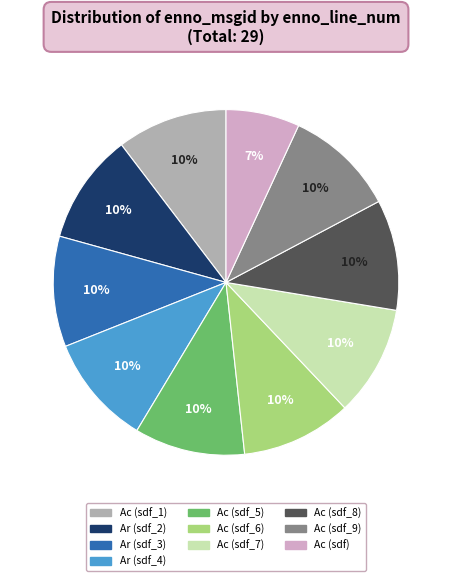

True or false: Ar (sdf_4) accounts for 5% of the total.

False